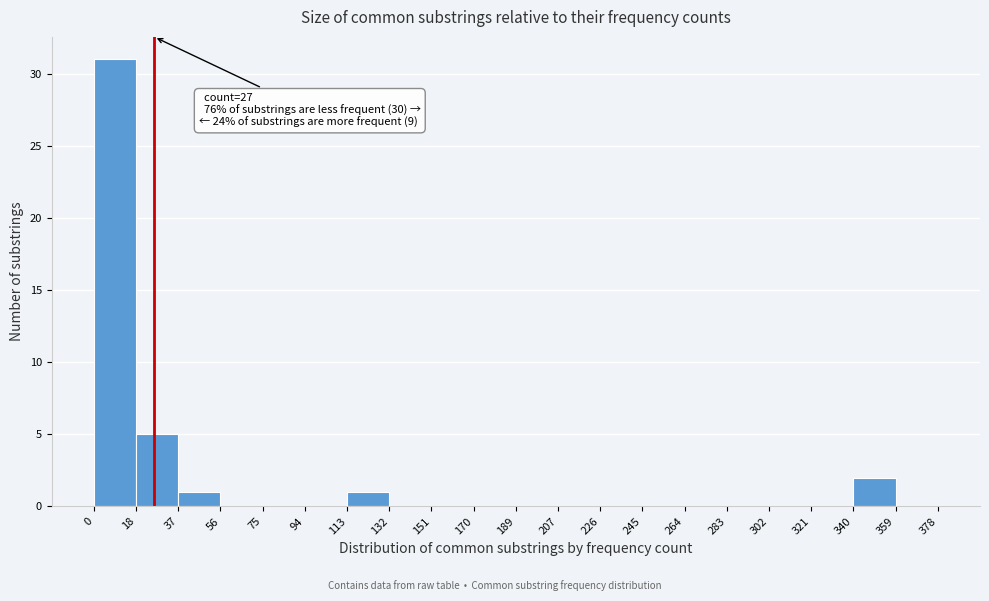

Which range on the x-axis has the tallest bar?

0 to 18